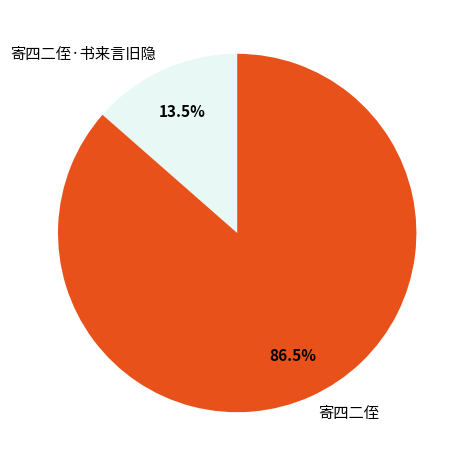

Which slice is the smallest?

寄四二侄·书来言旧隐